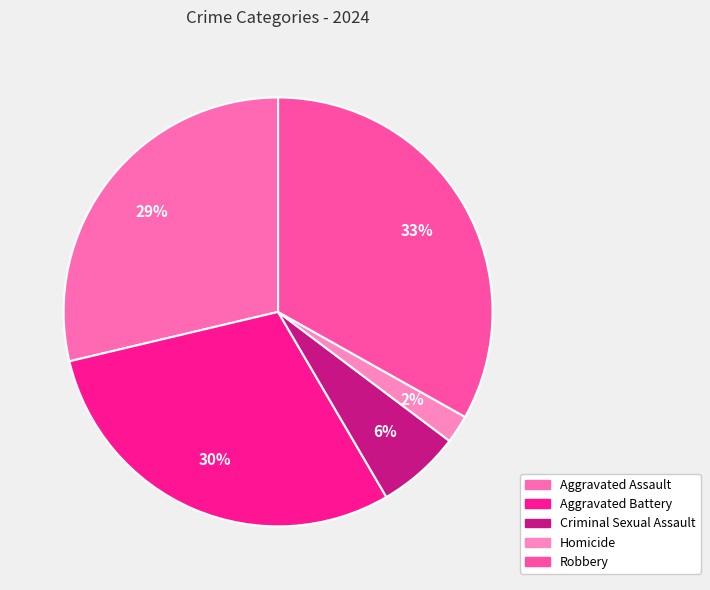

To the nearest percent, what is the combined percentage of Criminal Sexual Assault and Aggravated Battery?

36%